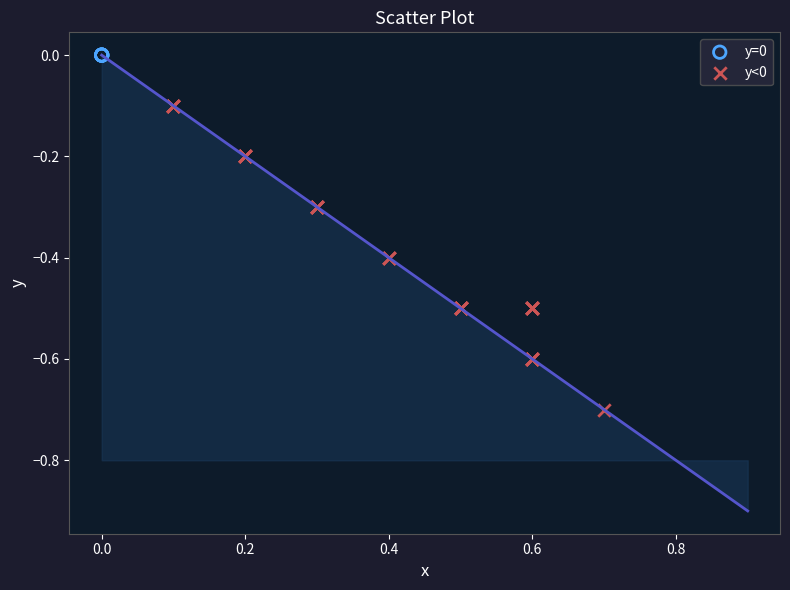

What are all the series names shown in the legend?

y=0, y<0